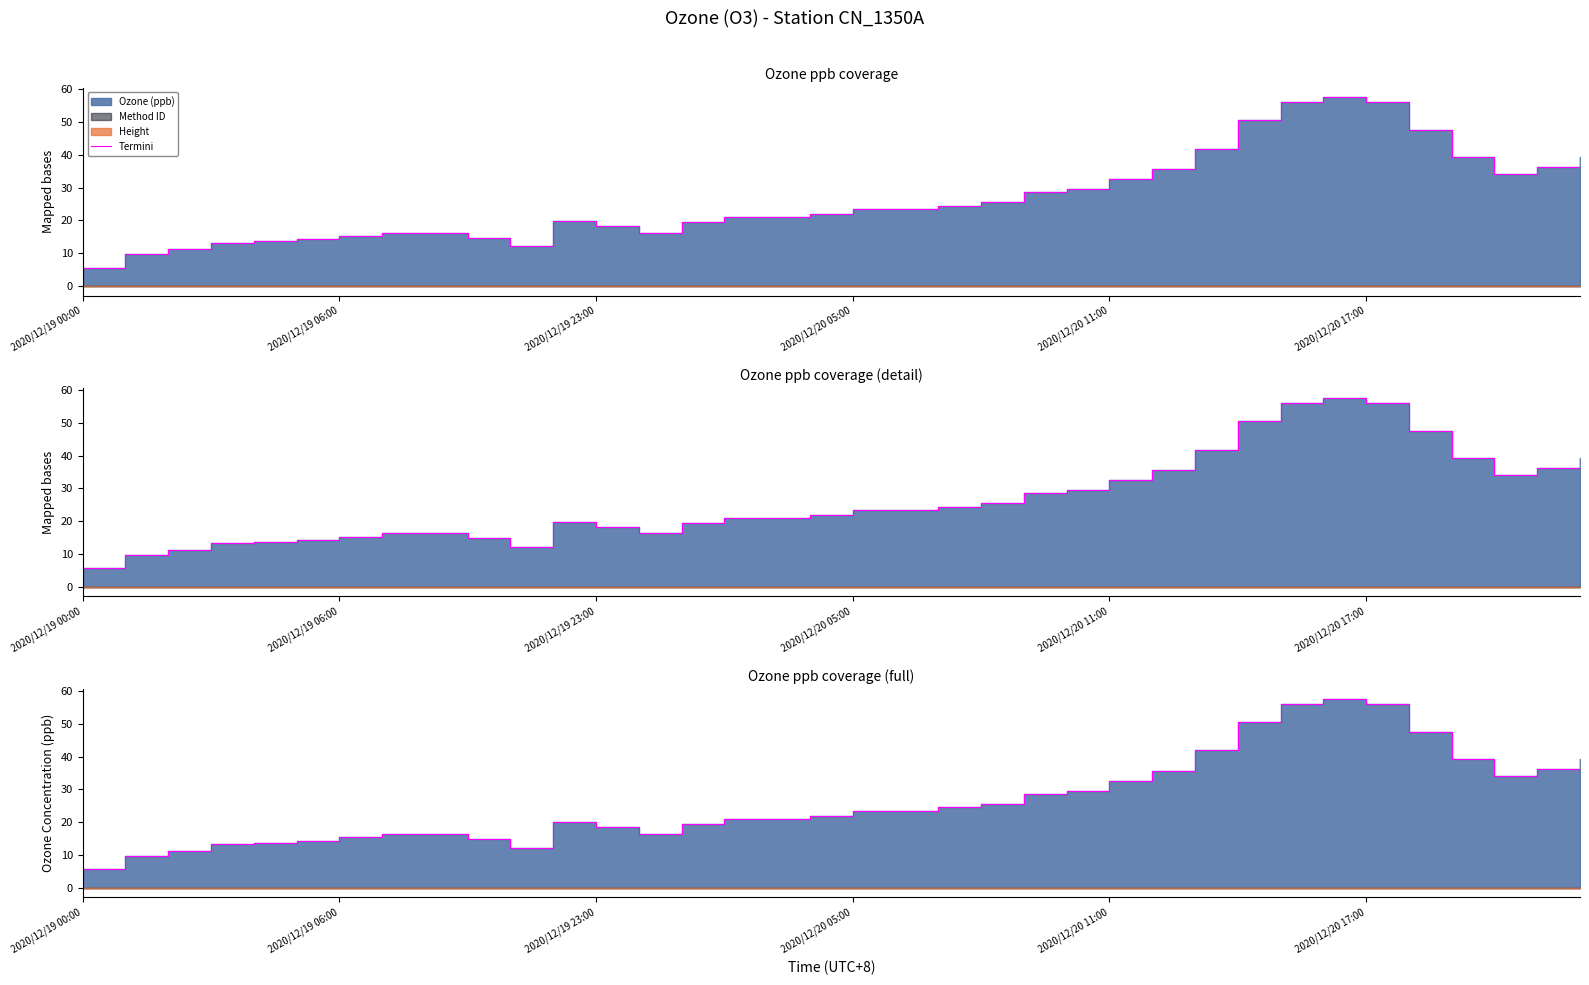

What is the average value?

26.7